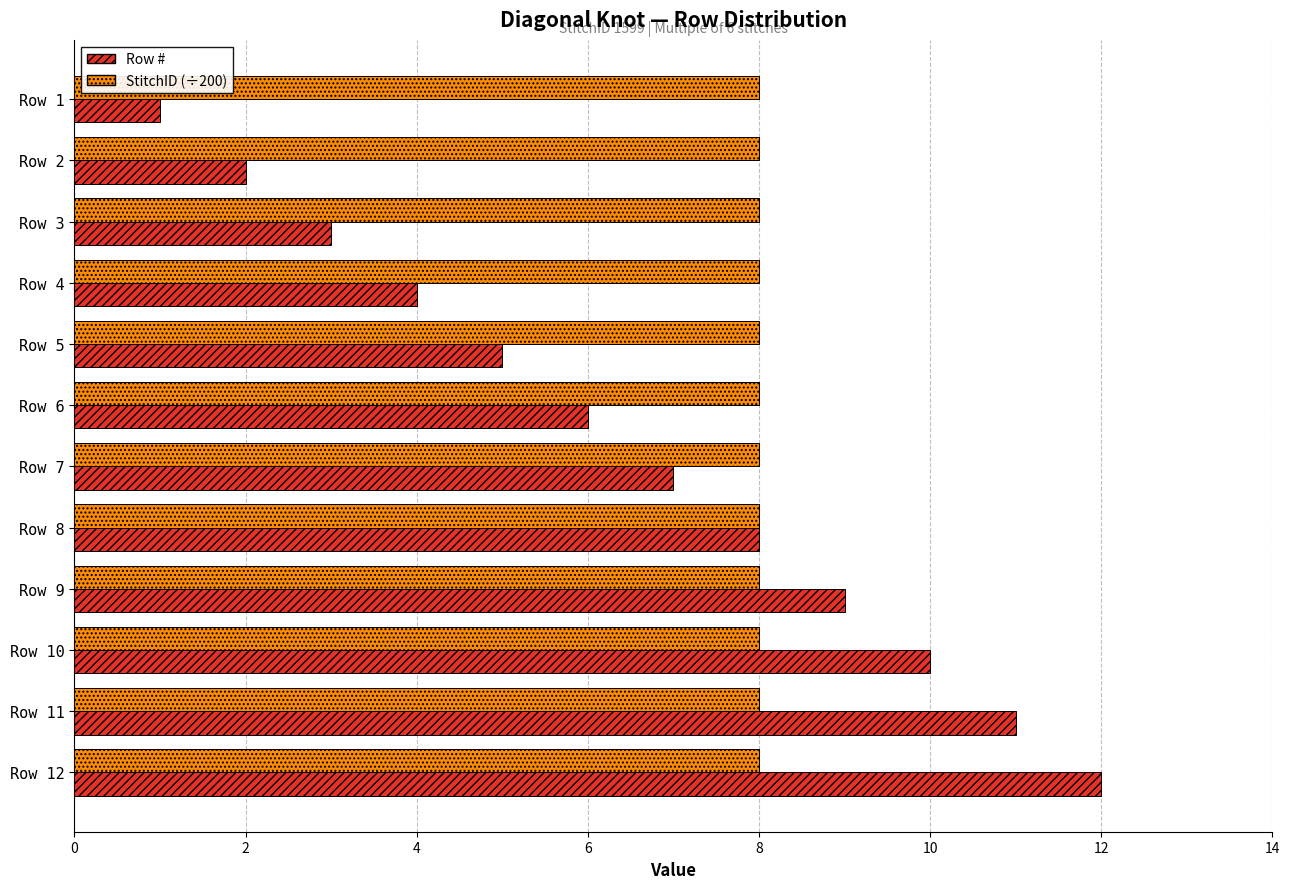

What is the average value of the StitchID (÷200) series?

8.0